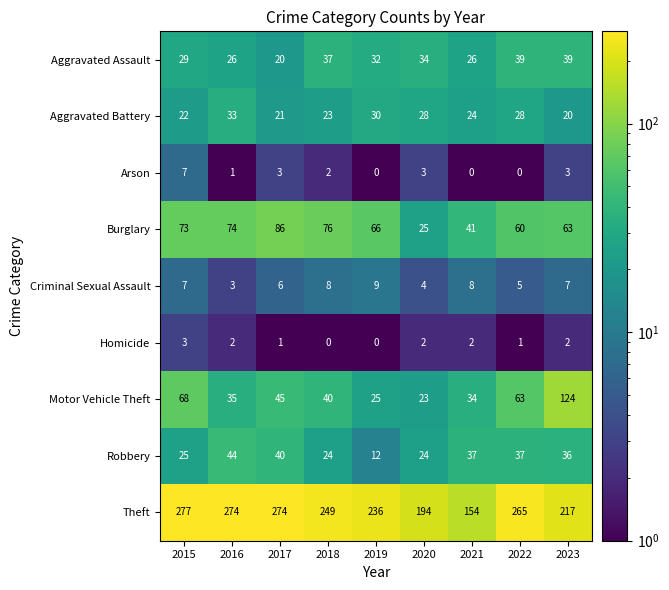

What is the average value of the Aggravated Battery series?

25